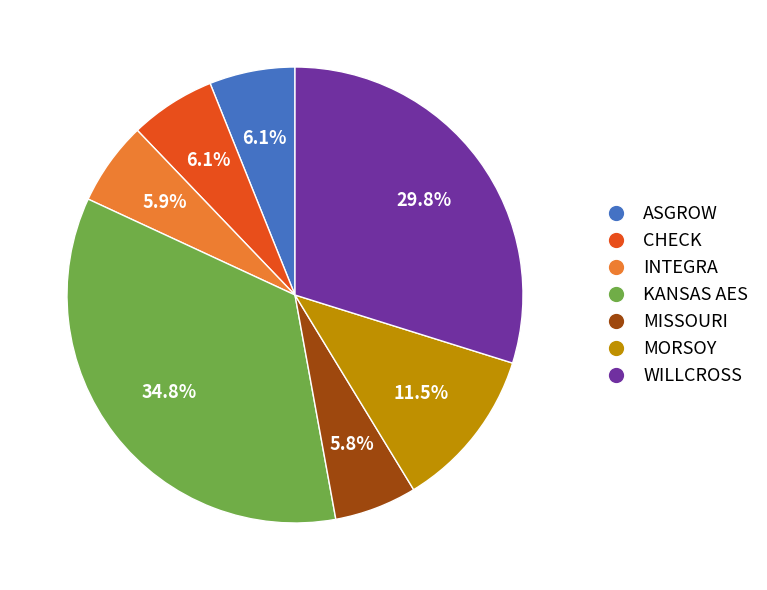

Does any single category account for the majority?

No